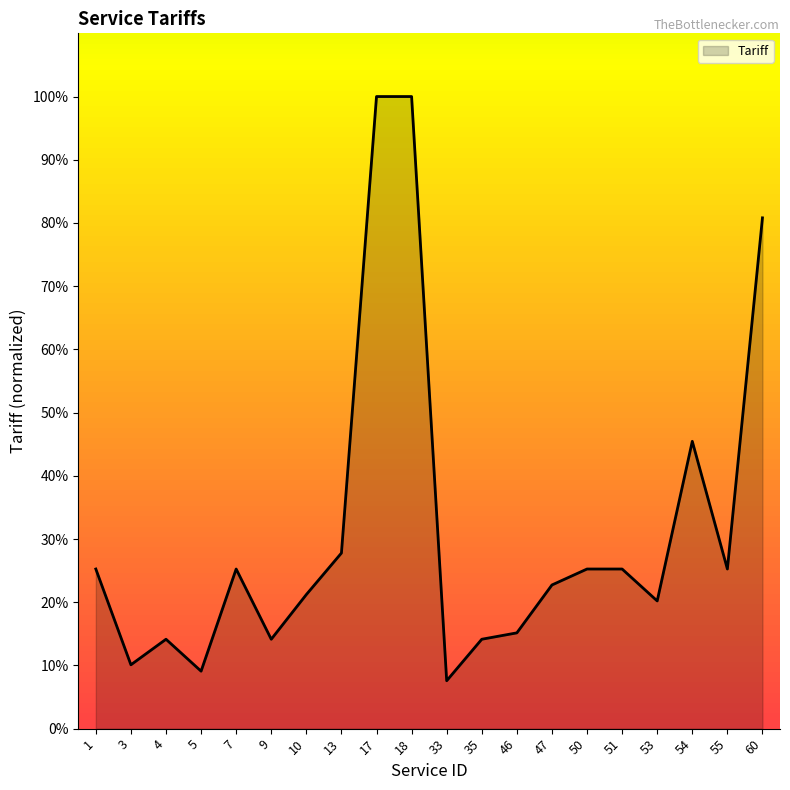

What is the difference between the values at 47 and 46?

7.6